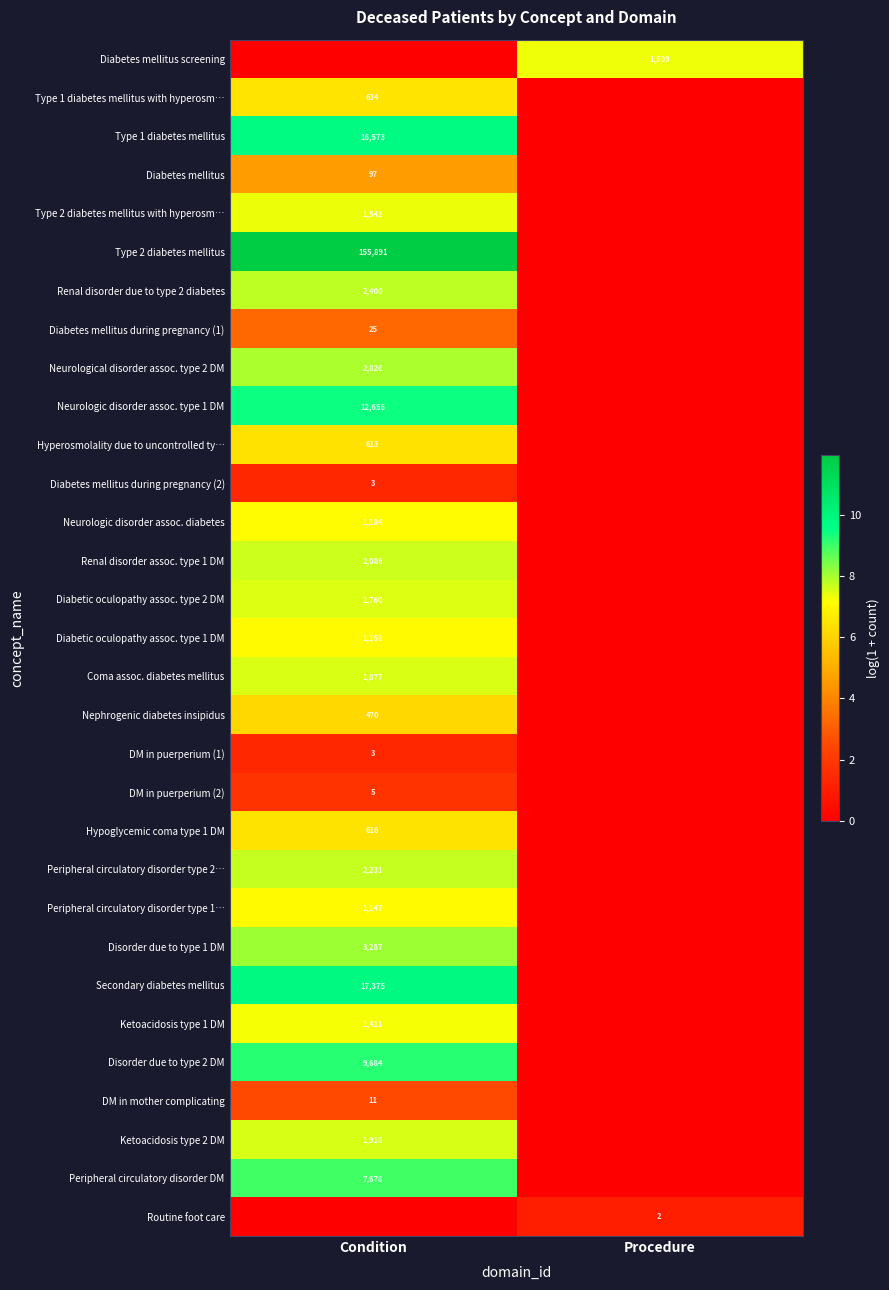

The Diabetic oculopathy assoc. type 1 DM series shows 640 at Condition. True or false?

False